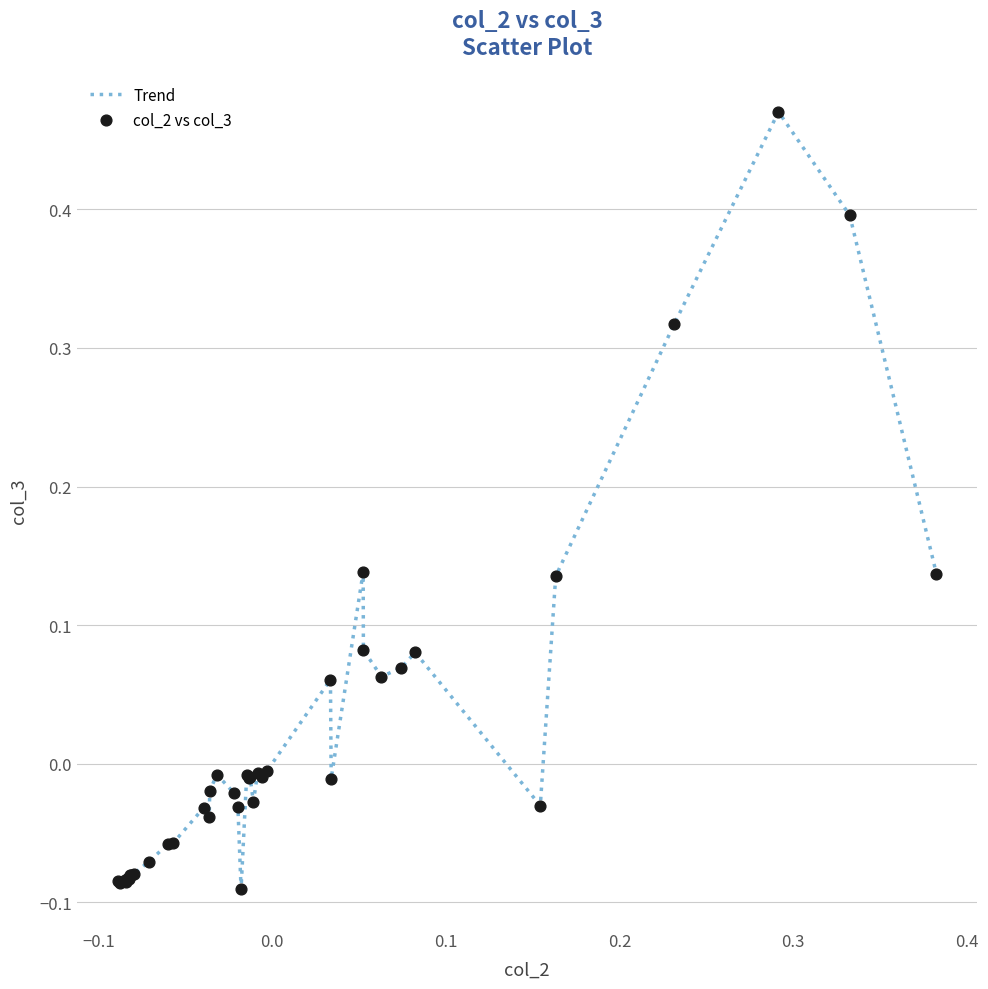

What is the difference between the maximum and minimum values?

0.6